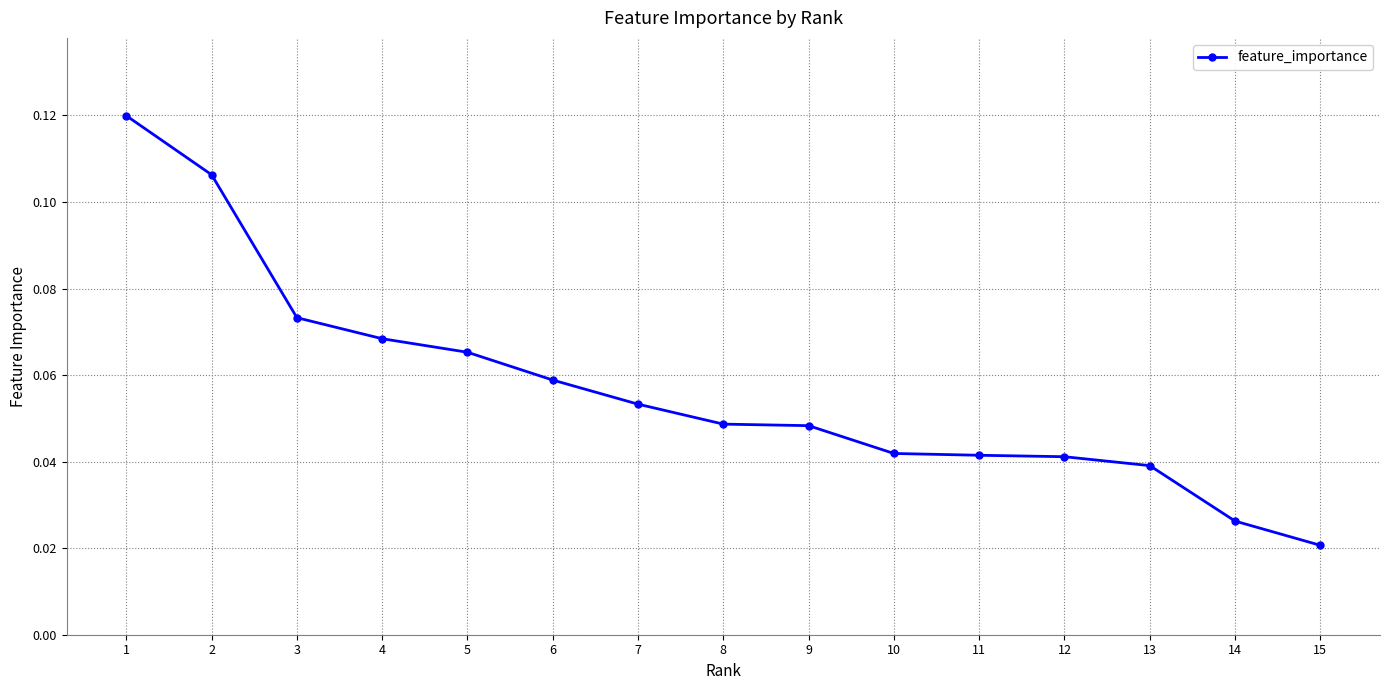

Which has a higher value, 10 or 2?

2